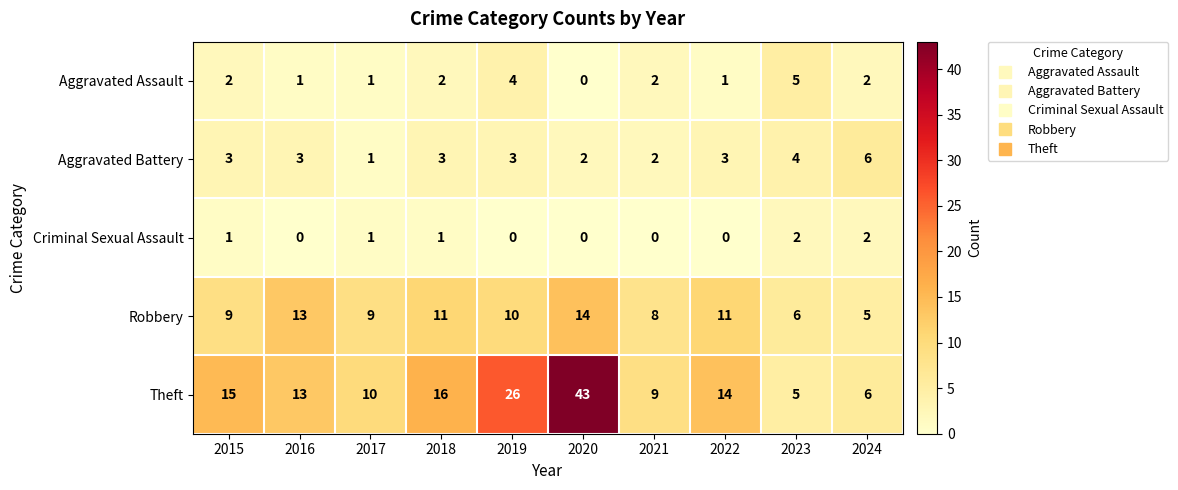

Where does the Robbery series first go above 10?

2016